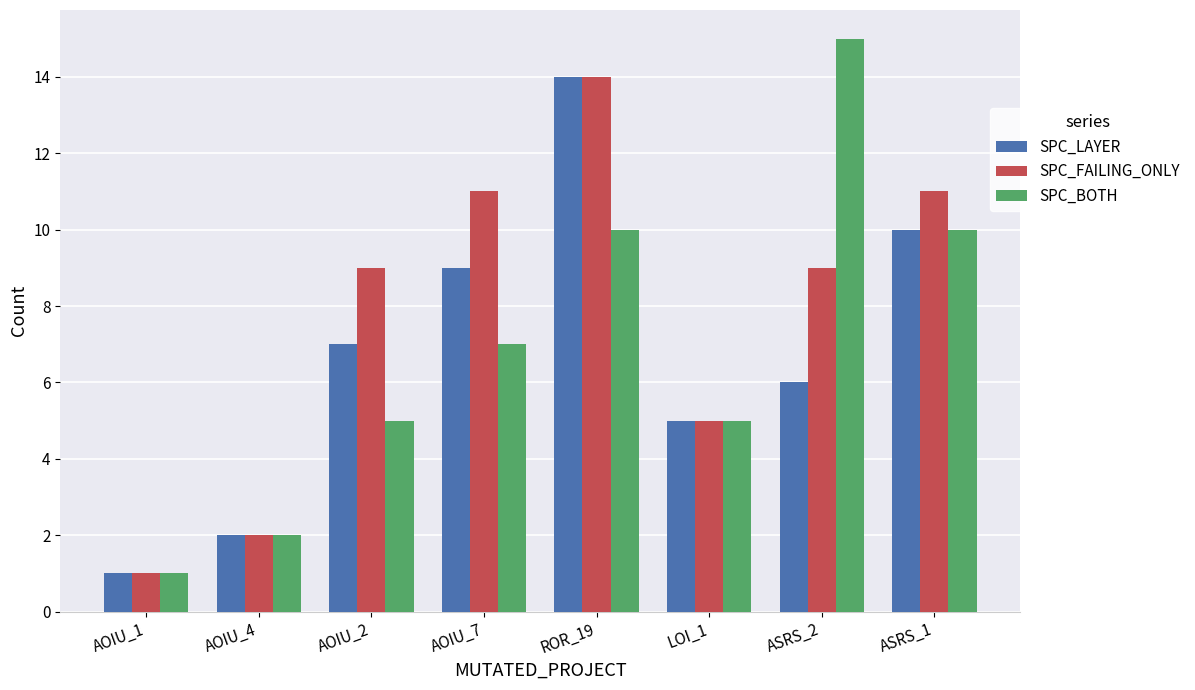

Rank the series at ASRS_2 from highest to lowest value.

SPC_BOTH, SPC_FAILING_ONLY, SPC_LAYER